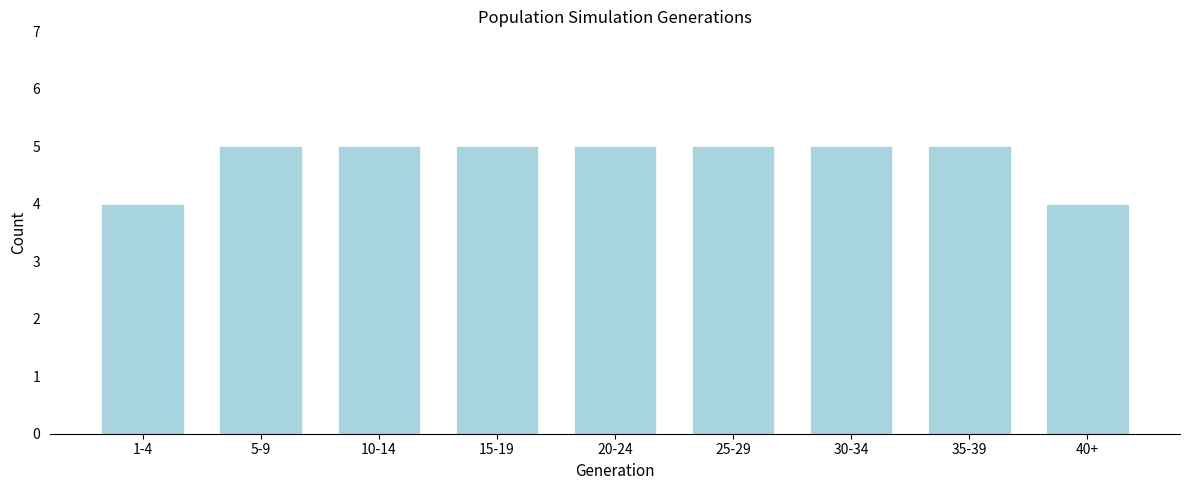

Reading right to left, what are all the values shown in this chart?

40+=4	35-39=5	30-34=5	25-29=5	20-24=5	15-19=5	10-14=5	5-9=5	1-4=4